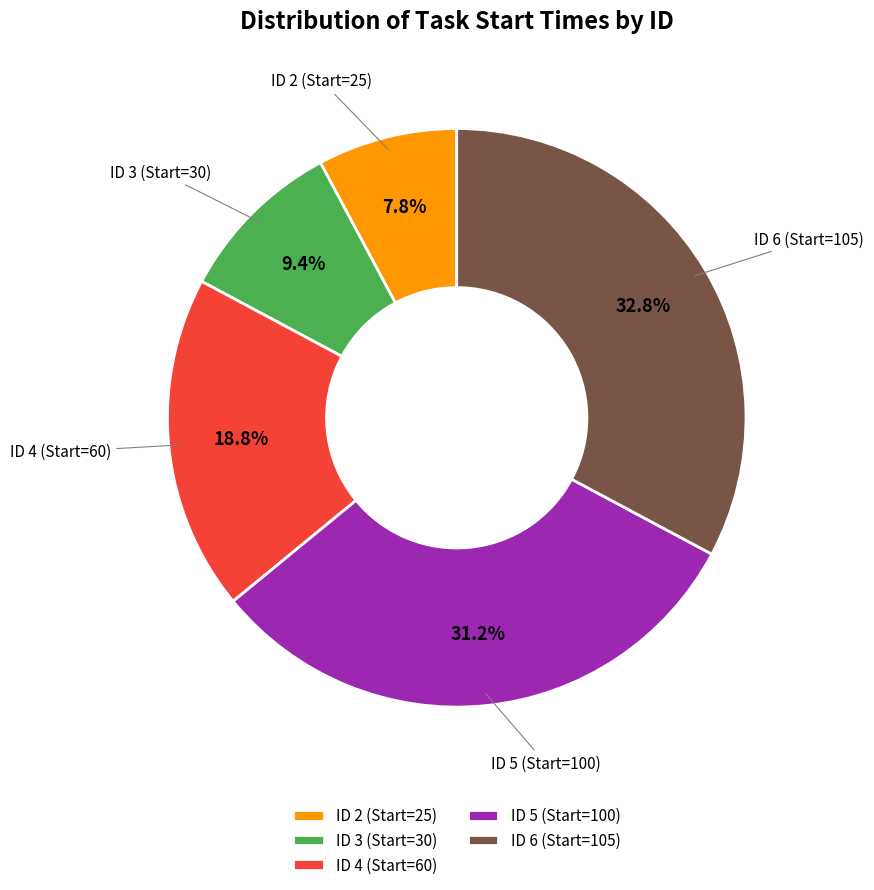

Between ID 6 (Start=105) and ID 4 (Start=60), which is larger?

ID 6 (Start=105)